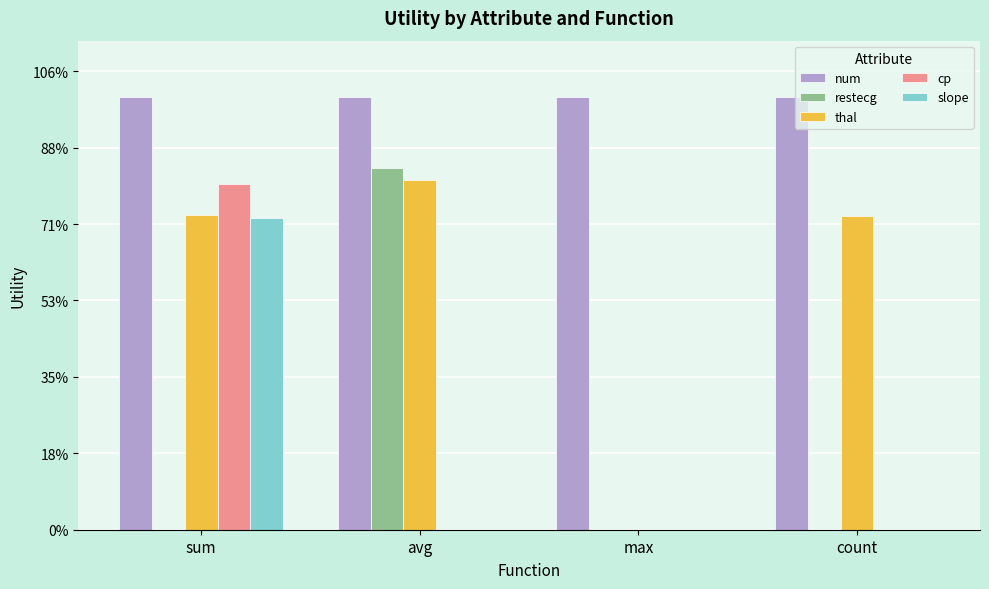

What is the total value across all series at max?

1.4